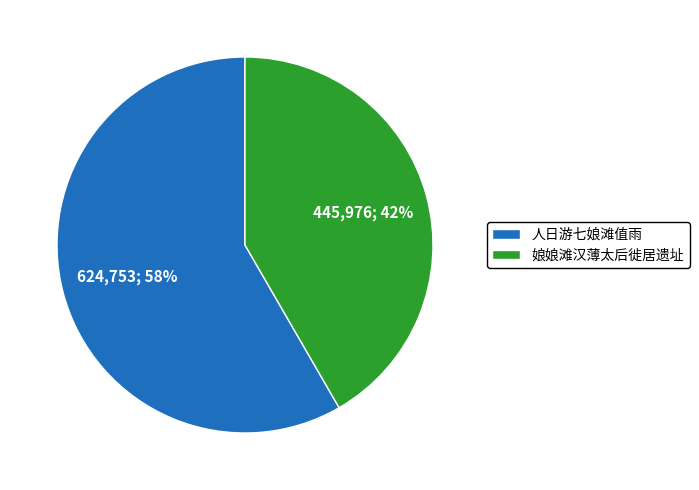

What percentage is the 娘娘滩汉薄太后徙居遗址 slice, to the nearest percent?

42%